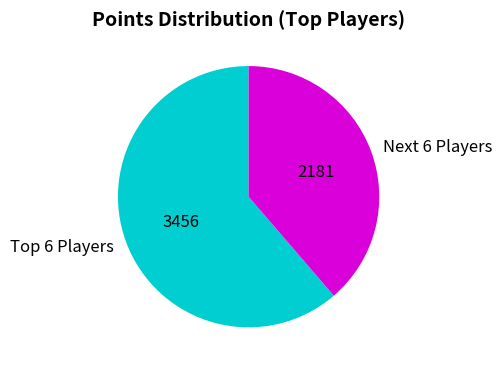

Is there any slice that represents more than half of the pie?

Yes